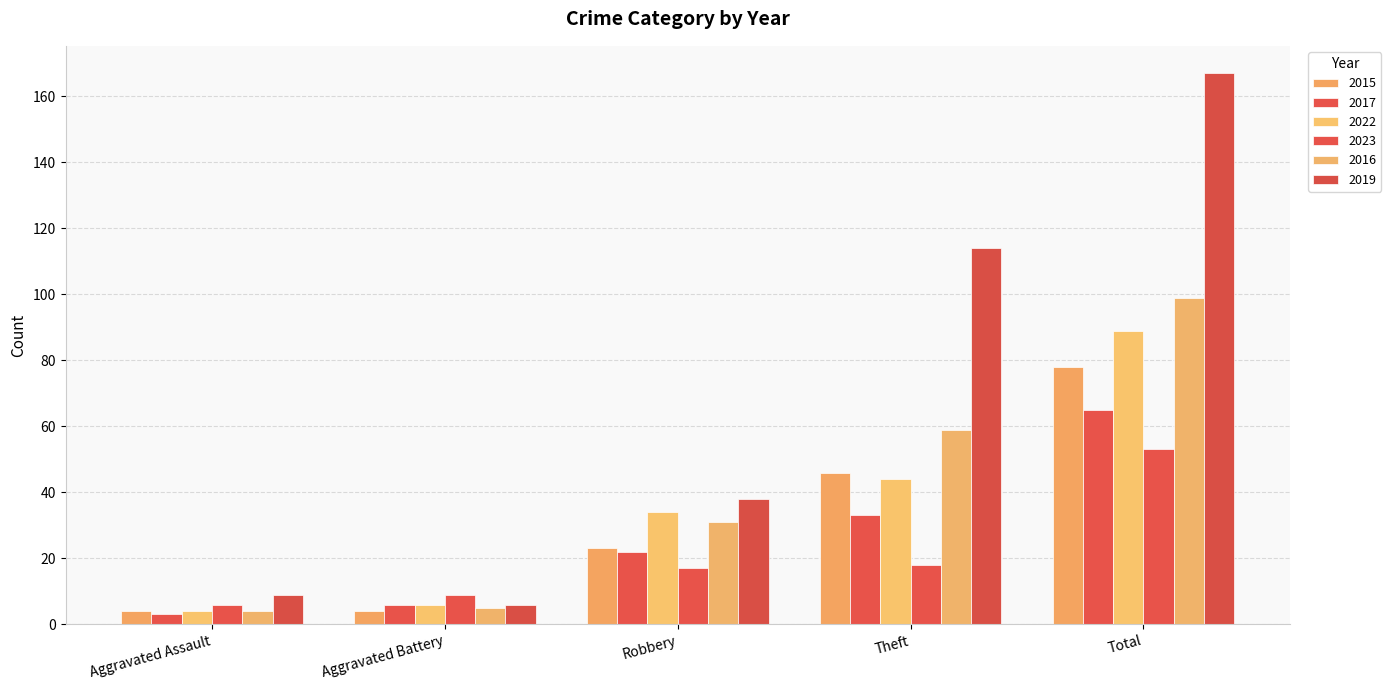

Is it true that 2016 equals 2 at Aggravated Battery?

False